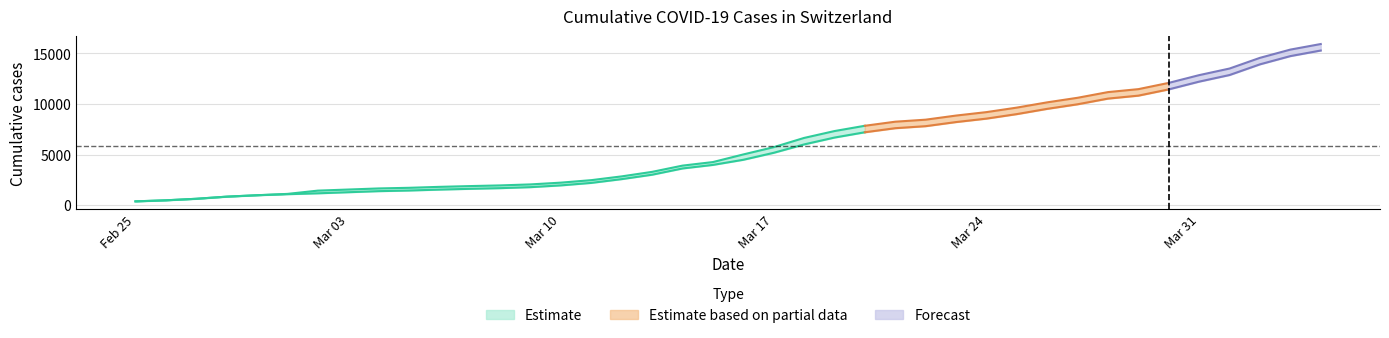

What is the difference between the CH values at 15 and 29?

7170